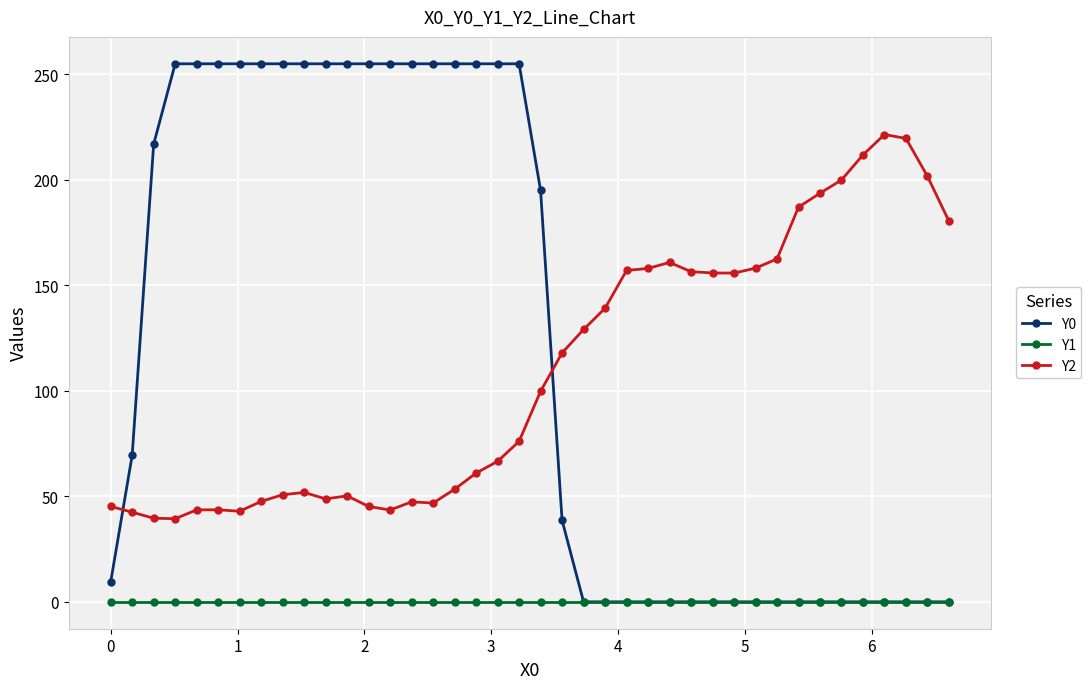

What is the maximum value shown in the chart?

255.0